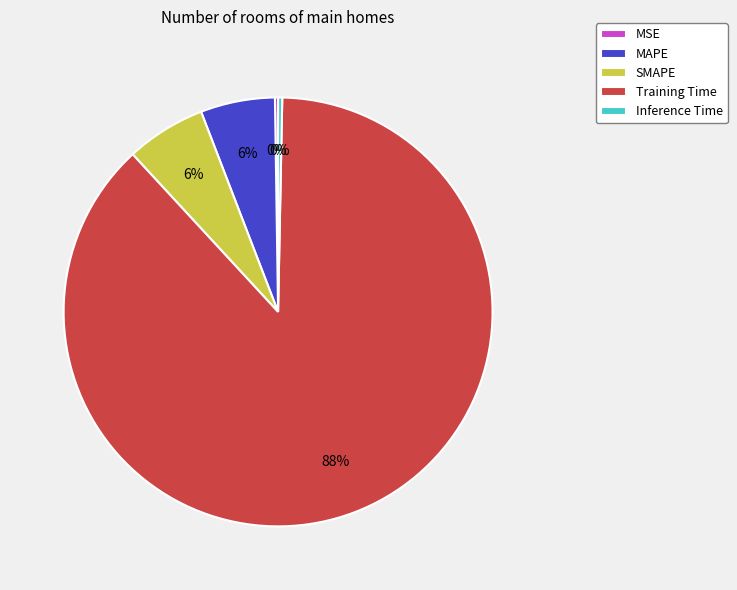

The SMAPE slice represents 6% of the pie. True or false?

True